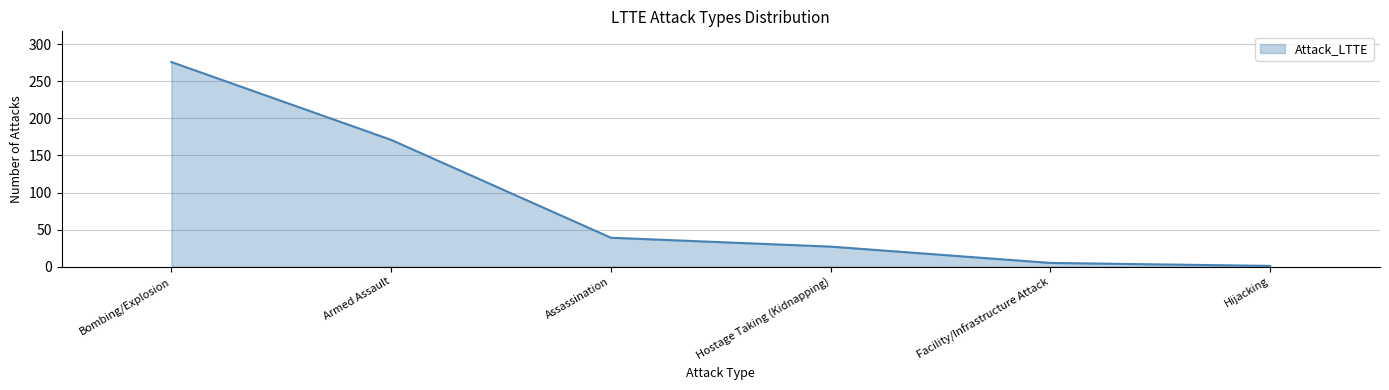

The chart shows a value of 110 at Bombing/Explosion. True or false?

False